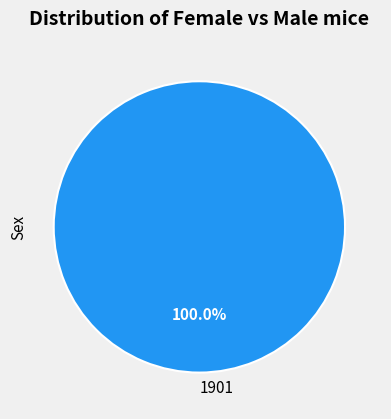

Rank the categories by value from highest to lowest.

1901